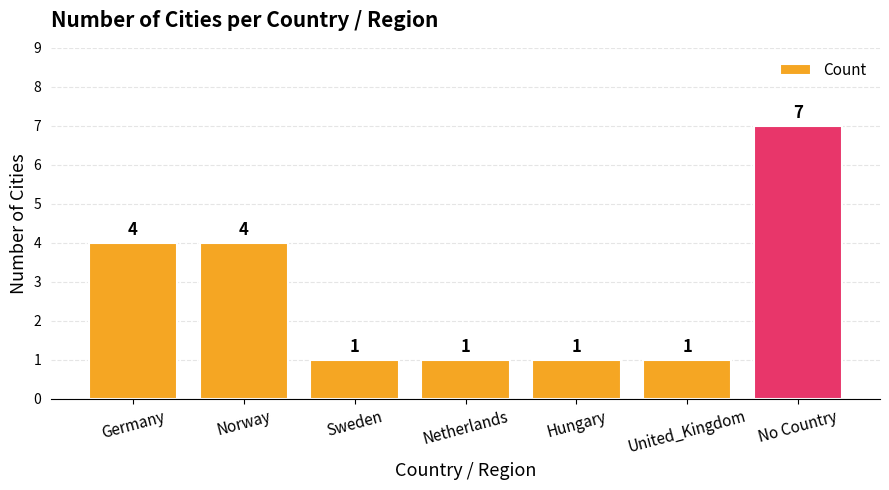

What is the sum of all values?

19